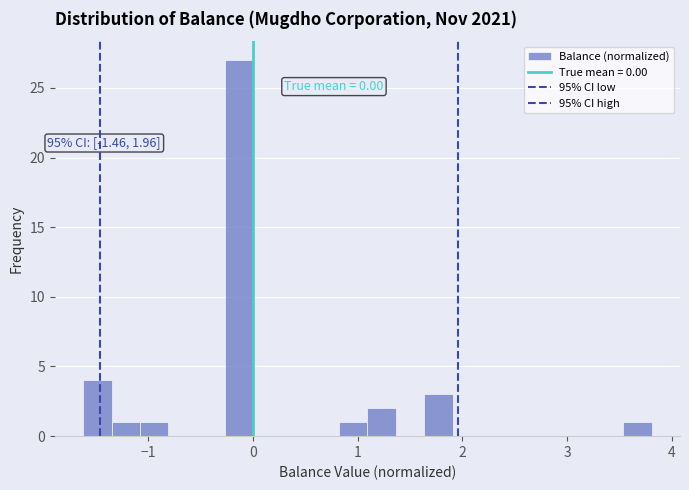

Read against the x-axis, roughly where is the centre of the tallest bar?

-0.1